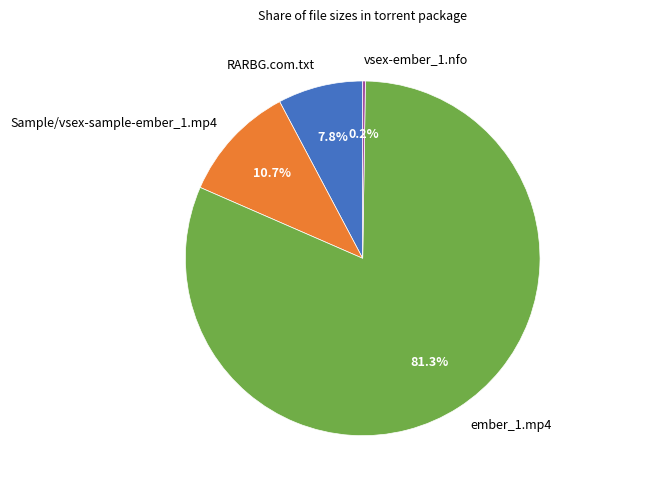

What is the ratio of the value at ember_1.mp4 to the value at Sample/vsex-sample-ember_1.mp4?

7.6